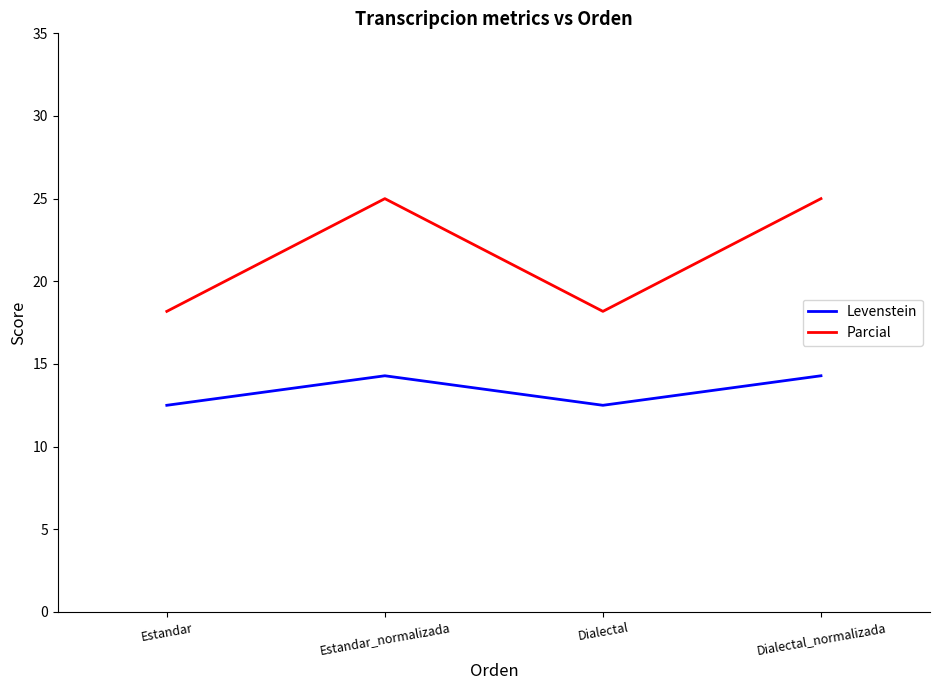

What is the greatest value displayed?

25.0